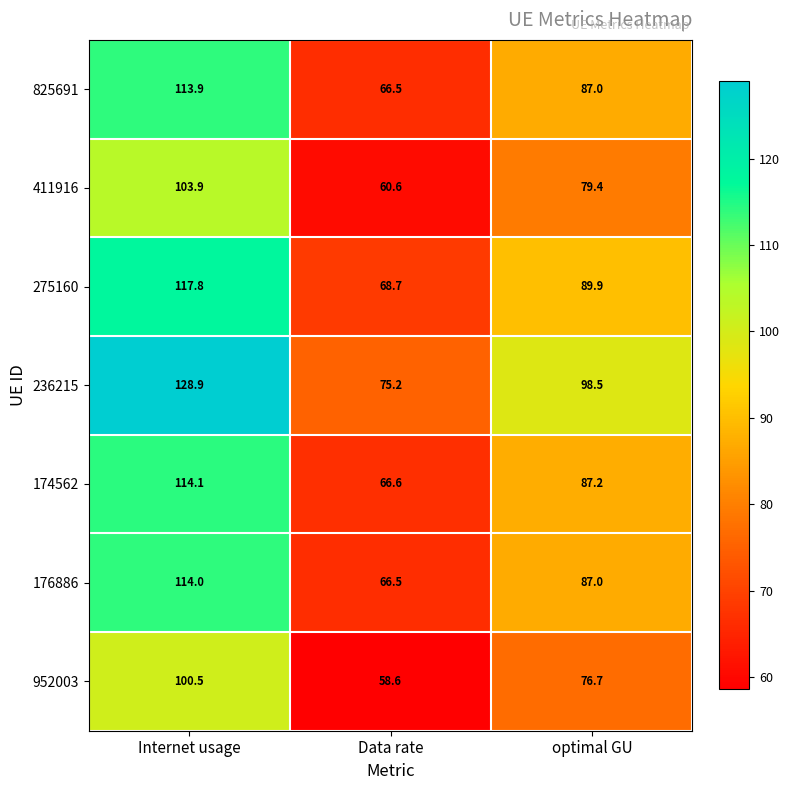

Reading left to right, what are all the values shown in this chart?

825691: Internet usage=113.9	Data rate=66.5	optimal GU=87.0
411916: Internet usage=103.9	Data rate=60.6	optimal GU=79.4
275160: Internet usage=117.8	Data rate=68.7	optimal GU=89.9
236215: Internet usage=128.9	Data rate=75.2	optimal GU=98.5
174562: Internet usage=114.1	Data rate=66.6	optimal GU=87.2
176886: Internet usage=114.0	Data rate=66.5	optimal GU=87.0
952003: Internet usage=100.5	Data rate=58.6	optimal GU=76.7